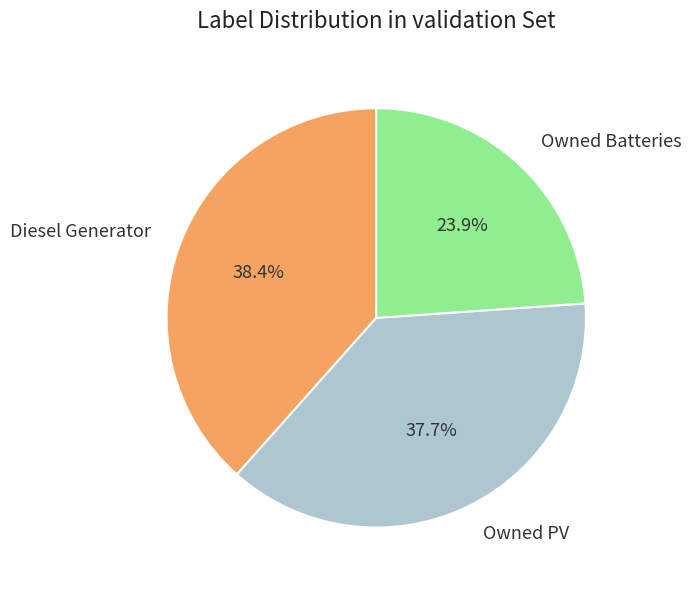

How many segments does this pie chart have?

3